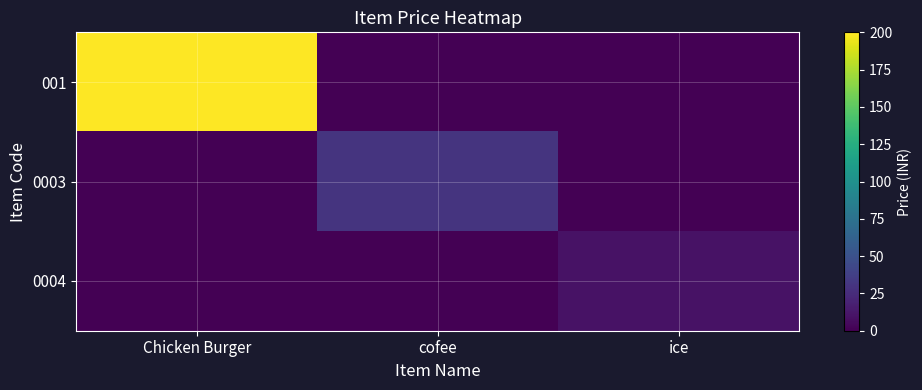

Which has a higher value, ice or cofee?

ice